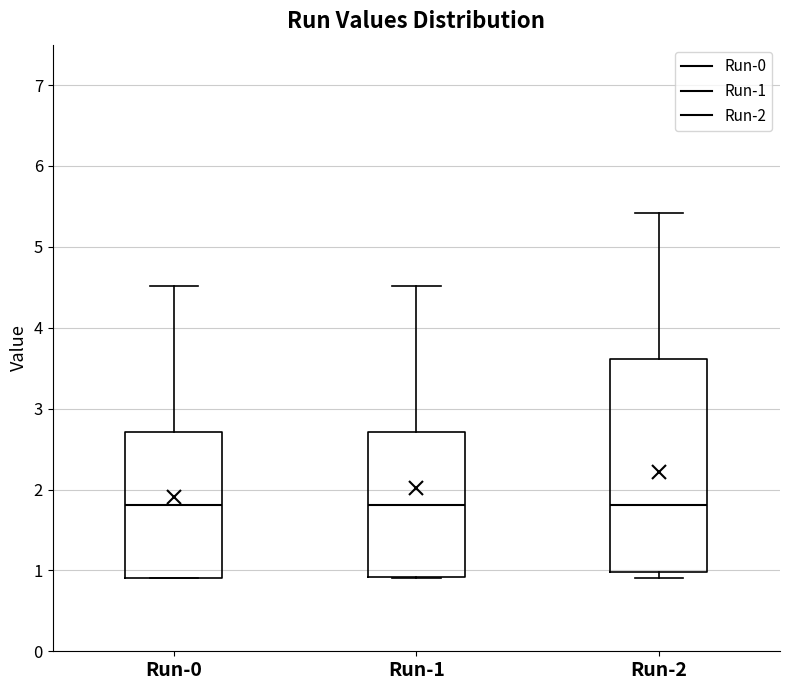

Reading left to right, read every box against the y-axis: the position of its median line, the range the box covers, and the ends of its whiskers. The values are not printed on the chart, so give them approximately, as read against the axis.

Run-0: median 1.8, box 0.9 to 2.7, whiskers 0.9 to 4.5
Run-1: median 1.8, box 0.9 to 2.7, whiskers 0.9 to 4.5
Run-2: median 1.8, box 1.0 to 3.6, whiskers 0.9 to 5.4